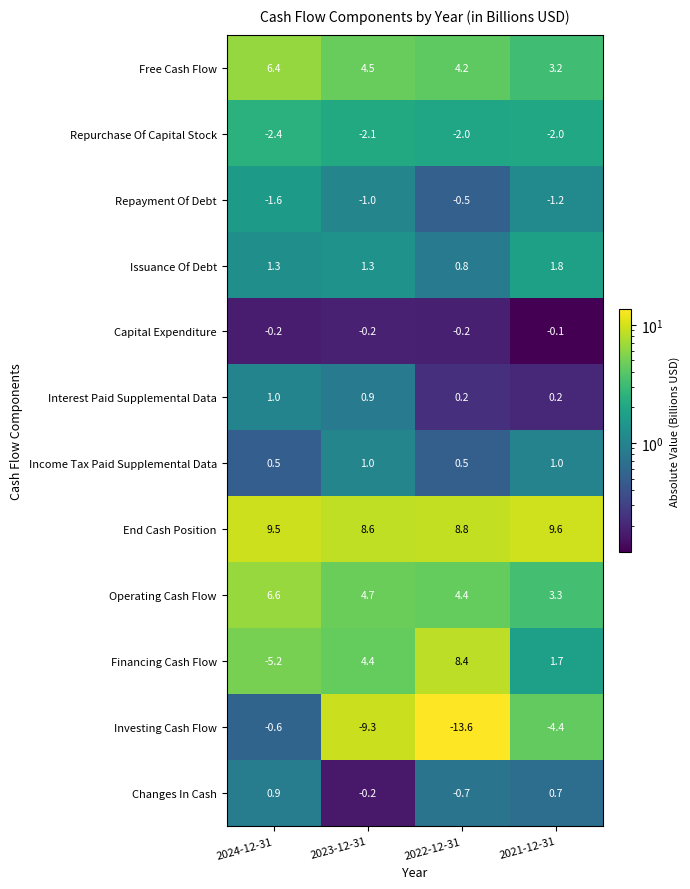

Which series has the largest total across all categories?

End Cash Position